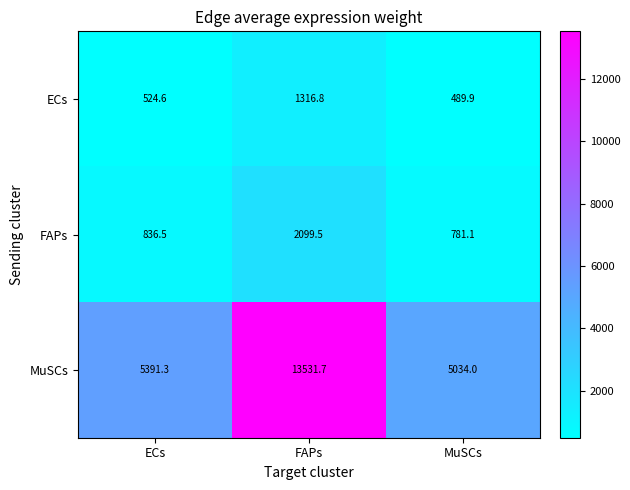

Rank the series at ECs from highest to lowest value.

MuSCs, FAPs, ECs